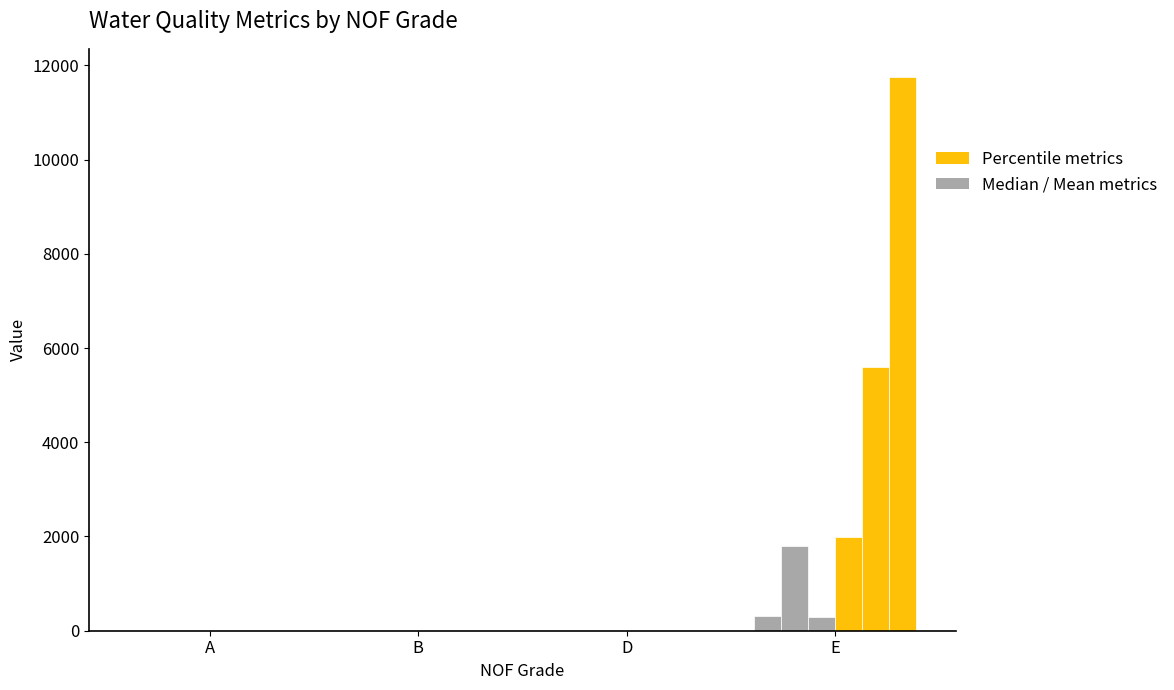

At which category is the sum across all series the highest?

E